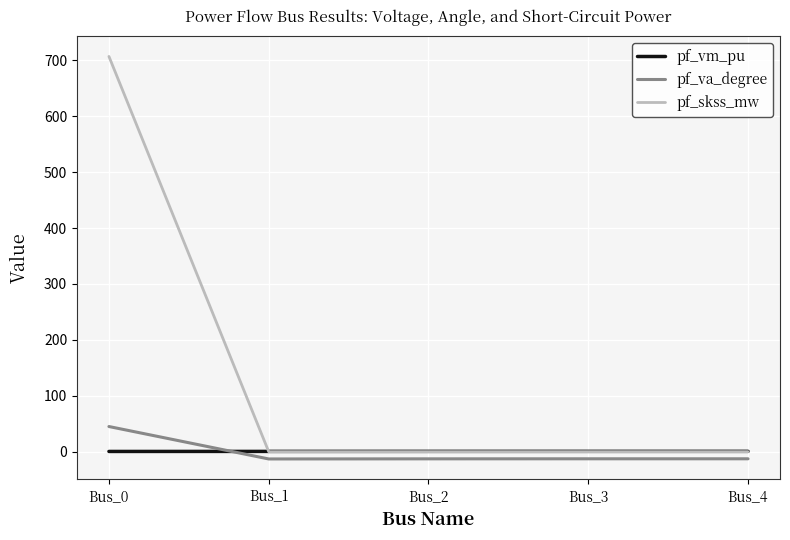

The pf_skss_mw series shows 707.0 at Bus_0. True or false?

True